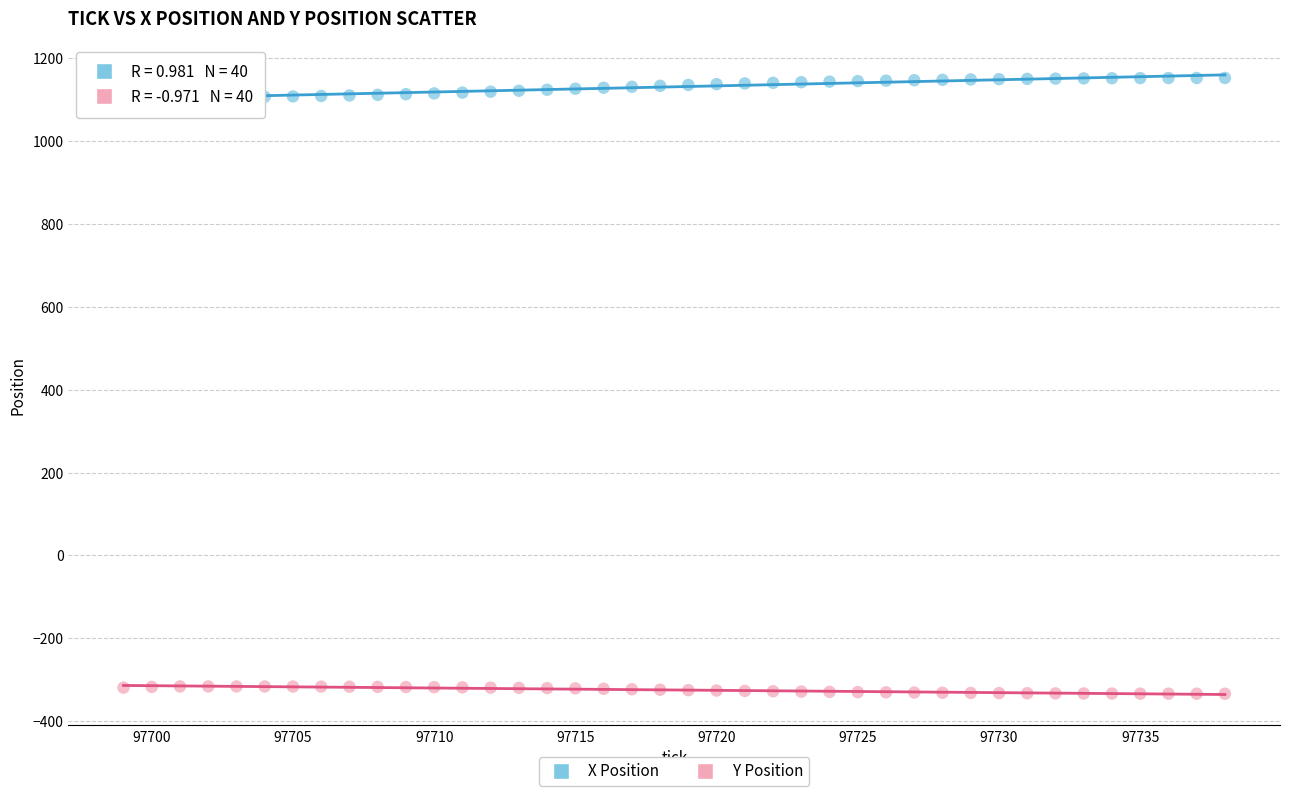

Which series reaches the maximum Y coordinate?

X Position